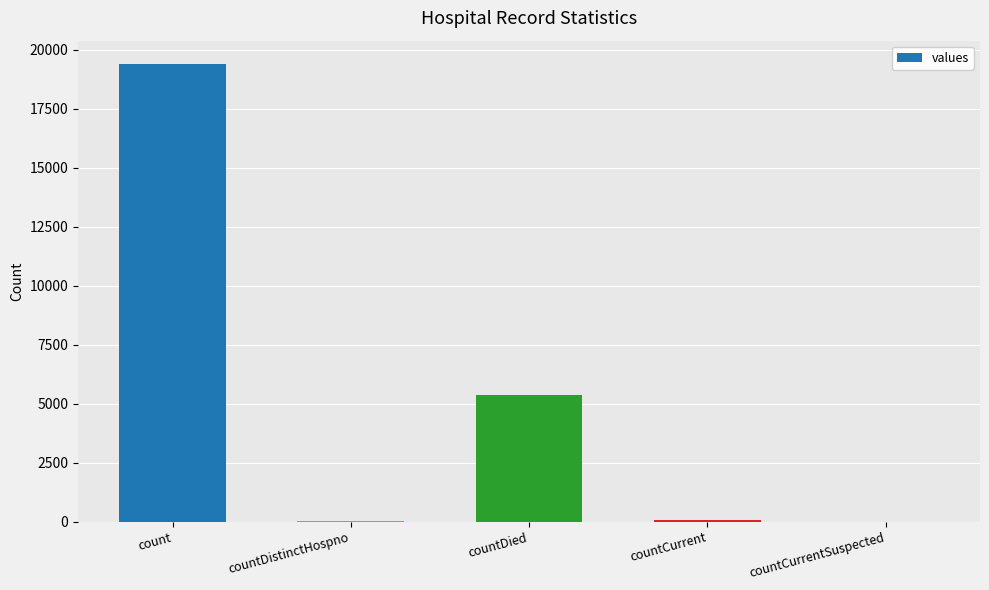

Are the bars horizontal?

No